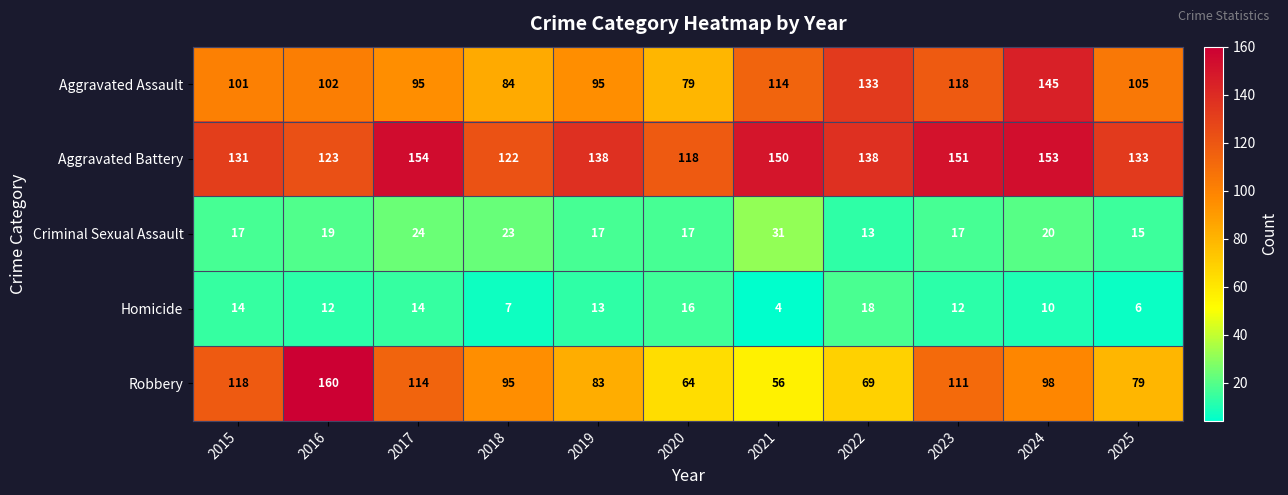

What is the average value of the Aggravated Battery series?

137